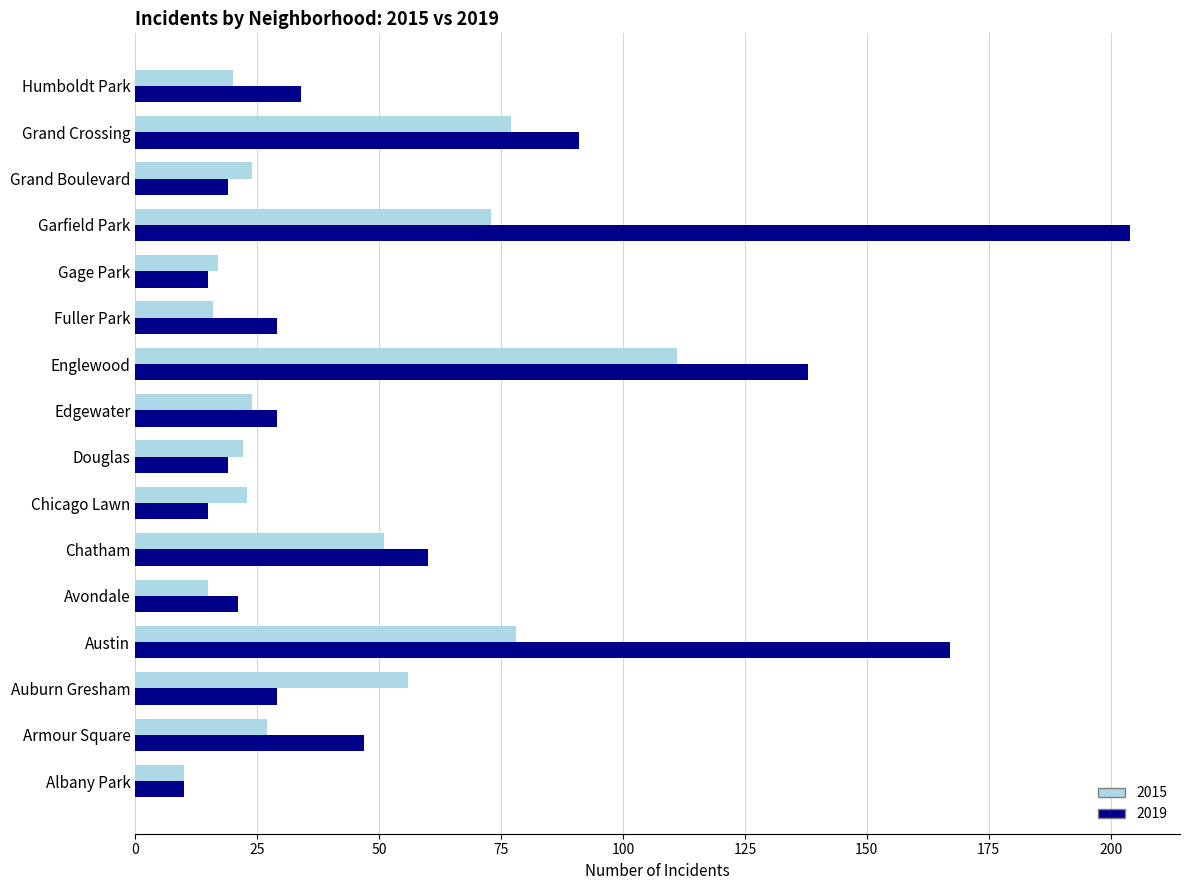

The value of 2019 at Fuller Park is 29. True or false?

True